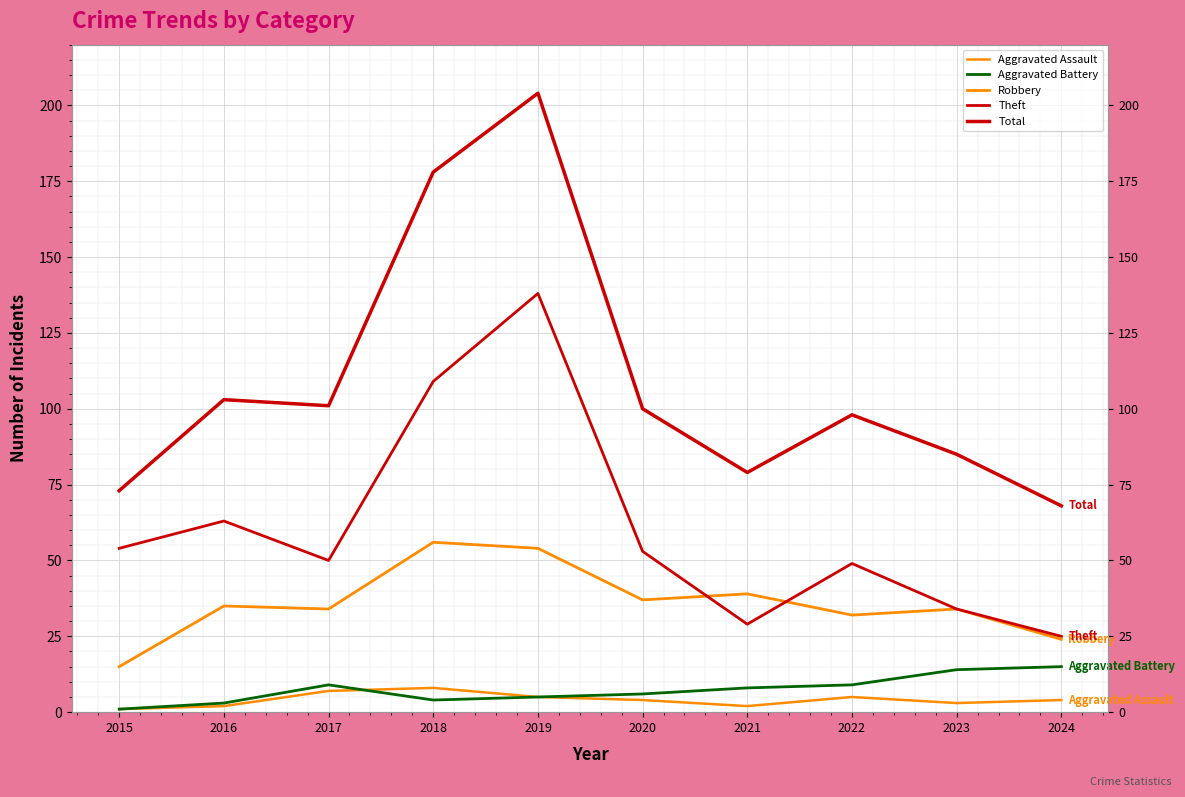

Which series has the largest total across all categories?

Total